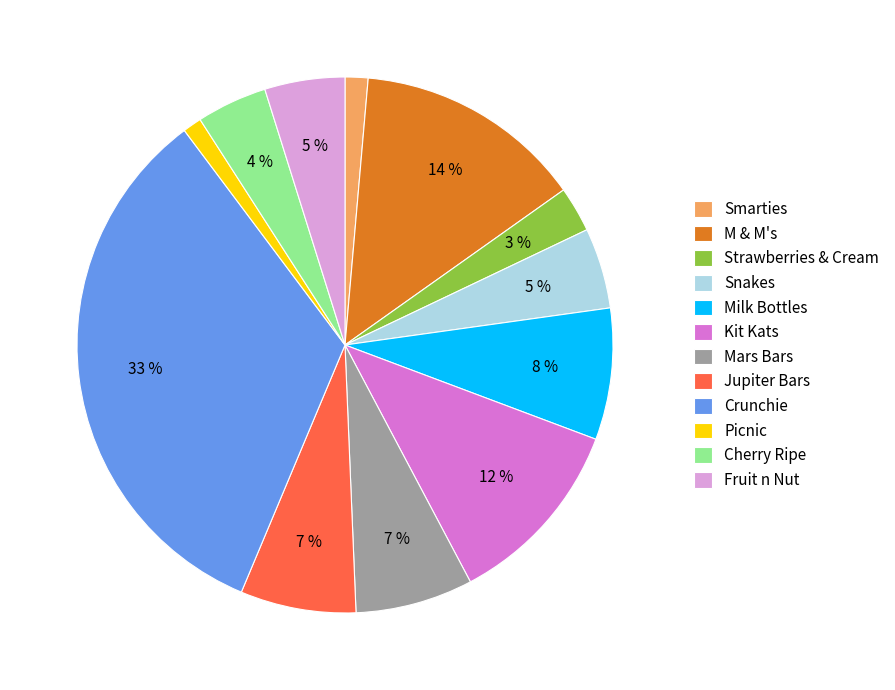

Is there a majority slice in this chart?

No